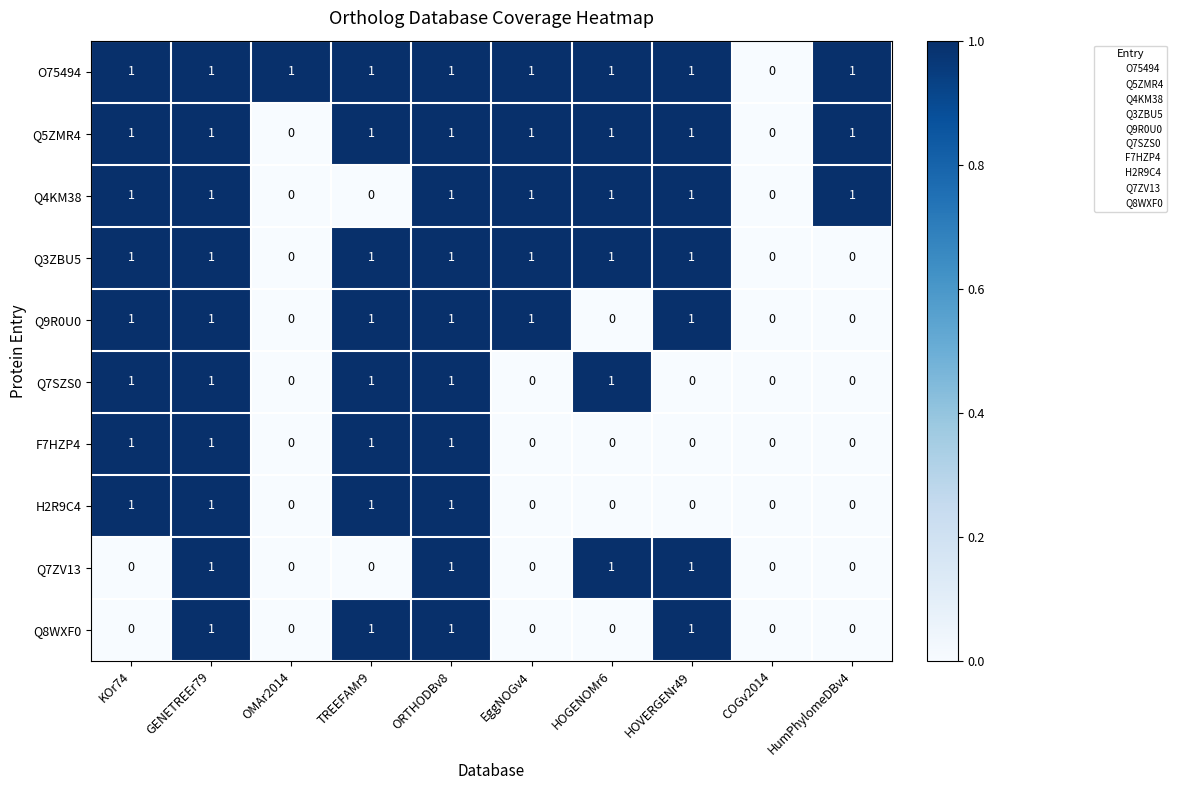

What is the maximum value shown in the chart?

1